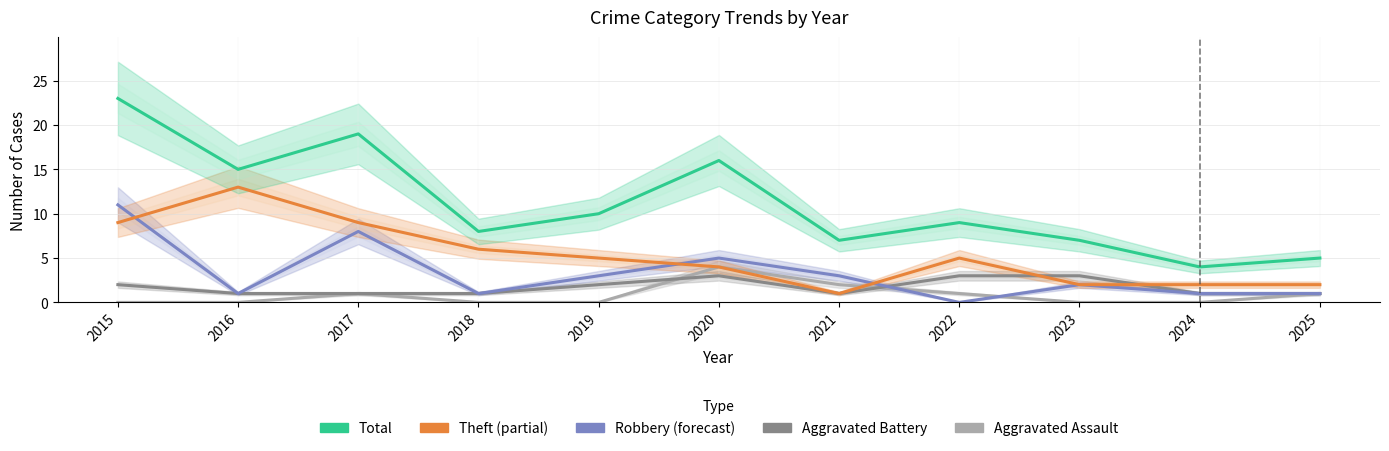

Reading left to right, what are all the values shown in this chart?

Aggravated Assault: 2015=0	2016=0	2017=1	2018=0	2019=0	2020=4	2021=2	2022=1	2023=0	2024=0	2025=1
Aggravated Battery: 2015=2	2016=1	2017=1	2018=1	2019=2	2020=3	2021=1	2022=3	2023=3	2024=1	2025=1
Robbery: 2015=11	2016=1	2017=8	2018=1	2019=3	2020=5	2021=3	2022=0	2023=2	2024=1	2025=1
Theft: 2015=9	2016=13	2017=9	2018=6	2019=5	2020=4	2021=1	2022=5	2023=2	2024=2	2025=2
Total: 2015=23	2016=15	2017=19	2018=8	2019=10	2020=16	2021=7	2022=9	2023=7	2024=4	2025=5